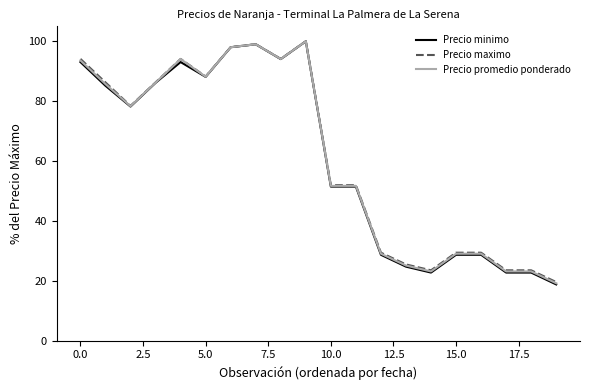

What is the smallest value displayed?

18.8